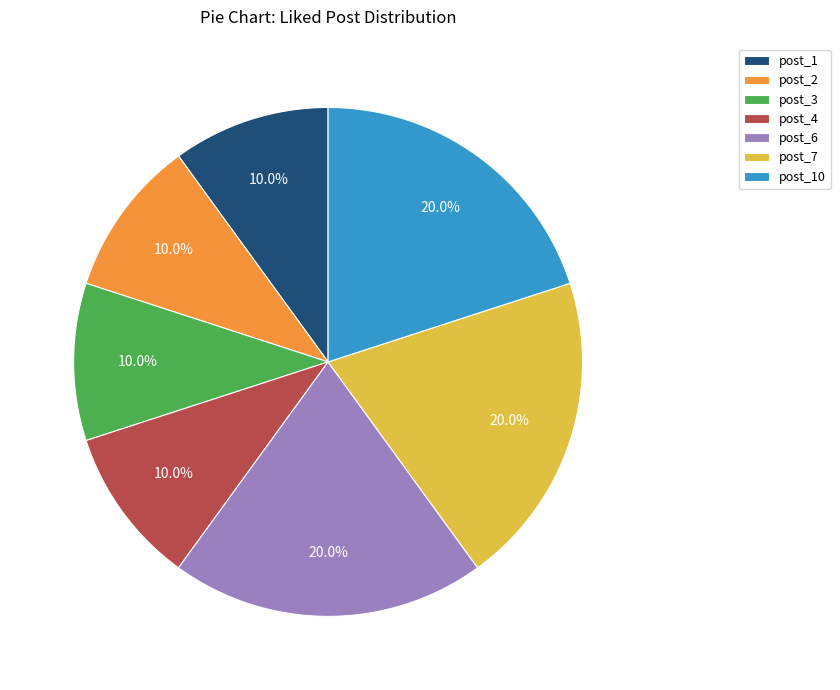

Is there any slice that represents more than half of the pie?

No